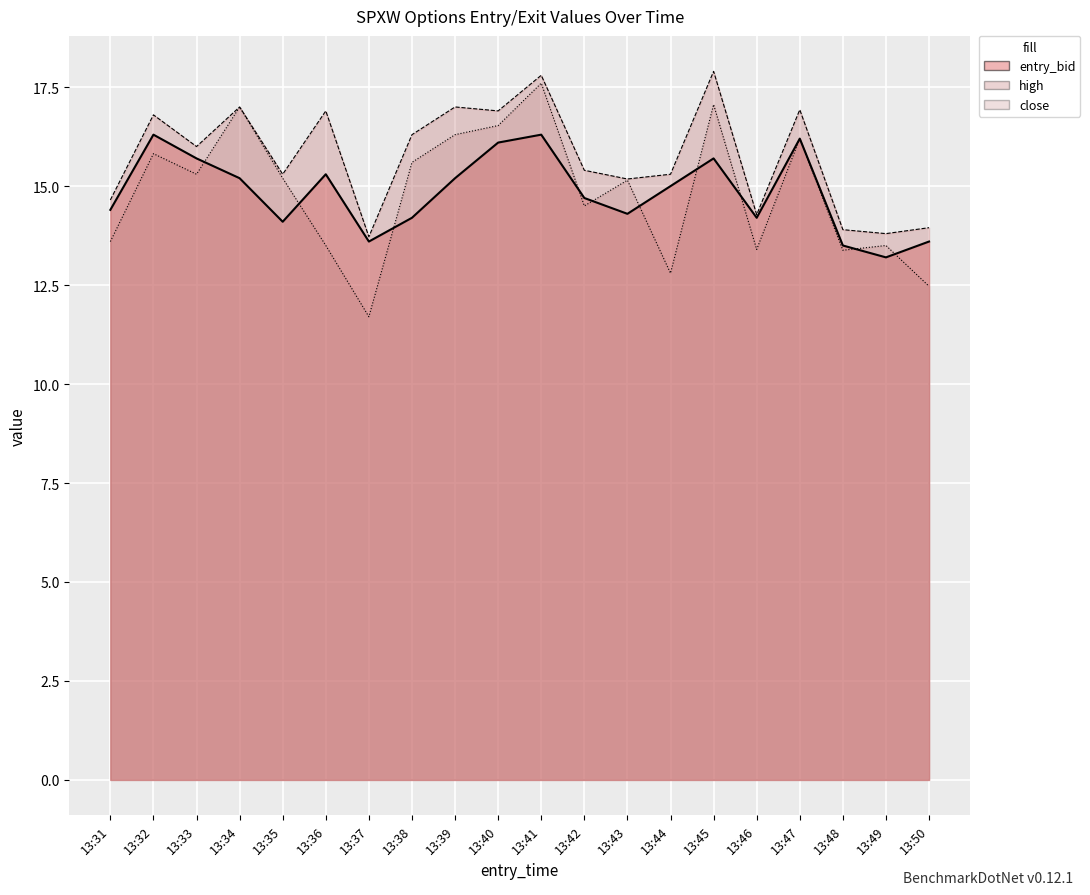

In high, how many points are lower than both neighbors (excluding endpoints)?

7